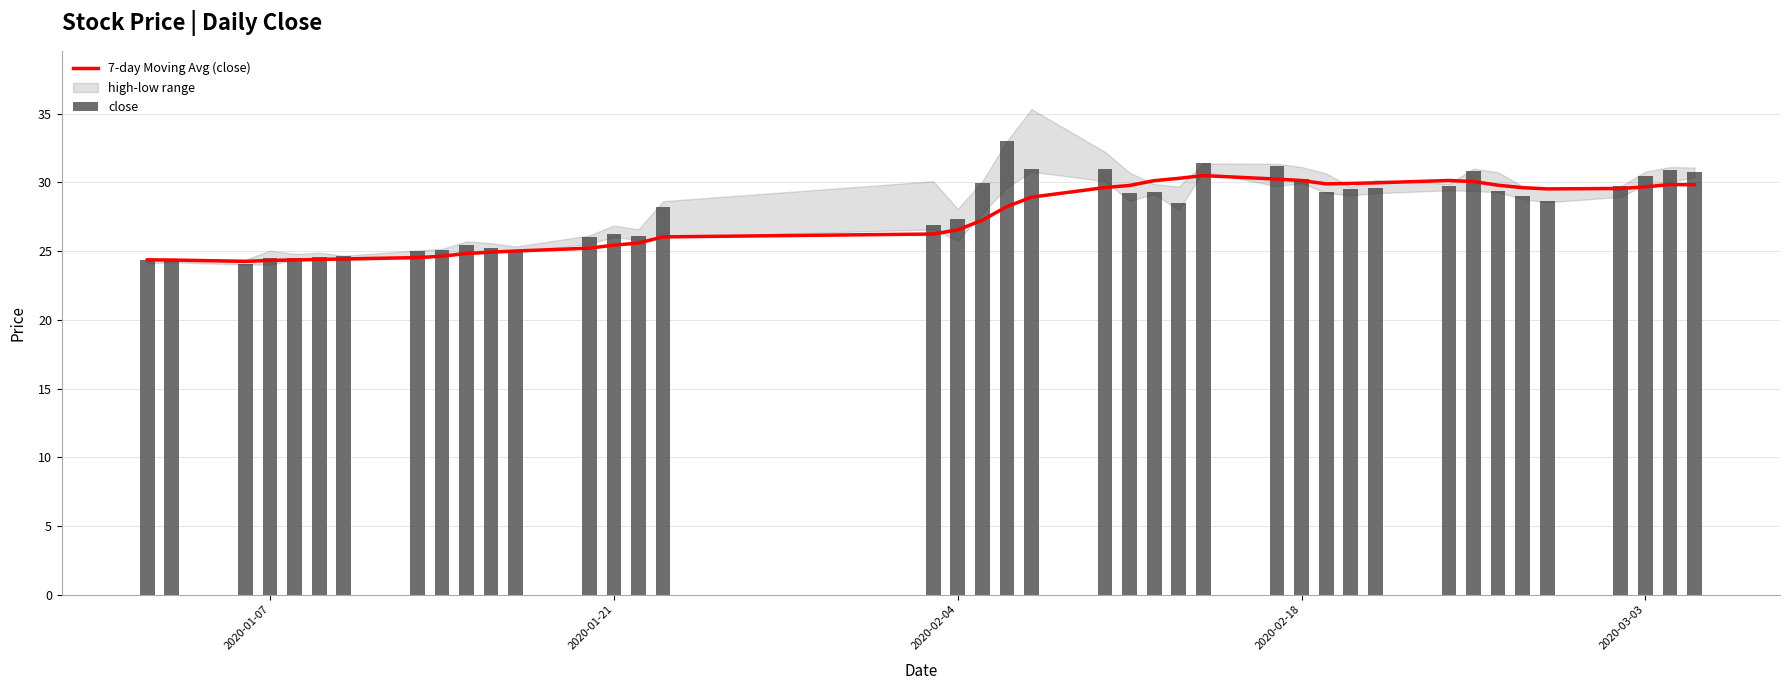

What is the difference between the maximum and minimum values in the 7-day Moving Avg (close) series?

6.2